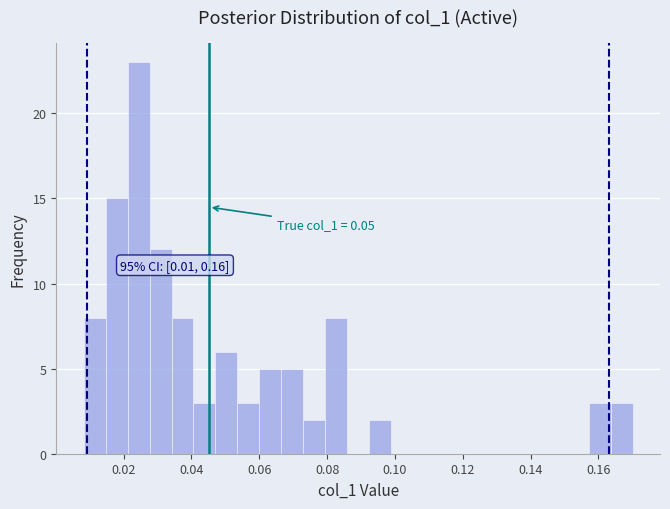

Around what value on the x-axis is the tallest bar? Give the approximate position of its centre, as read against the axis.

0.024